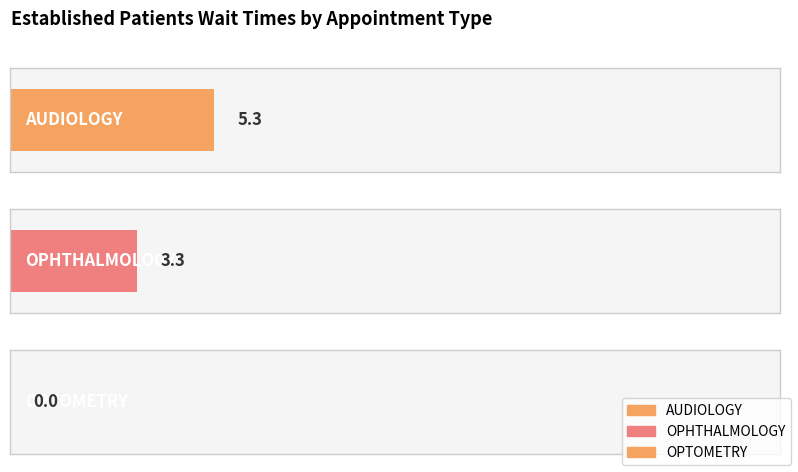

What is the ratio of the value at OPHTHALMOLOGY to the value at AUDIOLOGY?

0.6